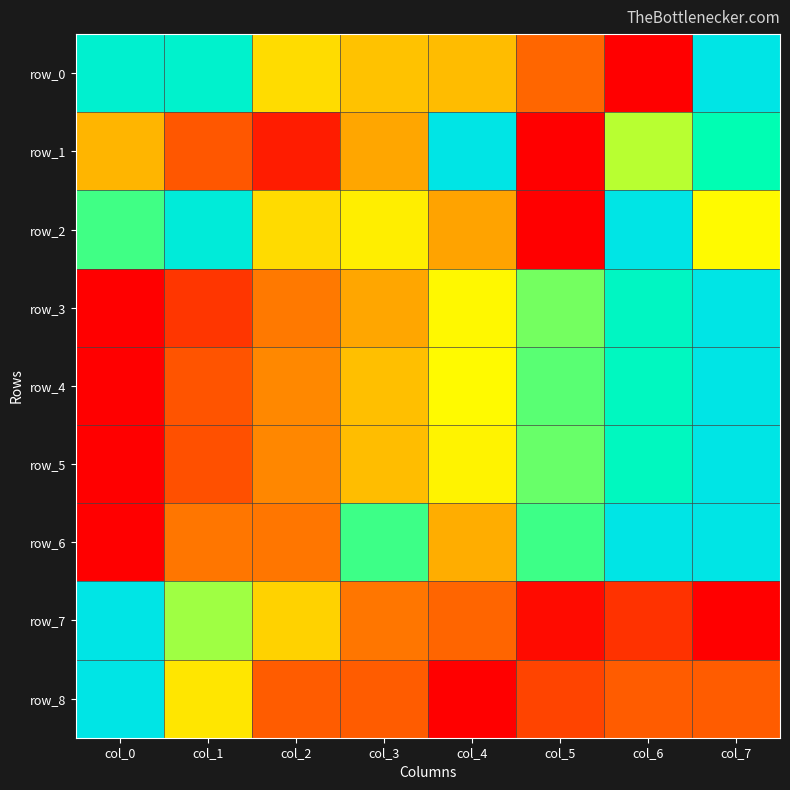

Reading left to right, list all the values displayed in this chart.

row_0: col_0=0.9	col_1=0.9	col_2=0.5	col_3=0.5	col_4=0.4	col_5=0.2	col_6=0.0	col_7=1.0
row_1: col_0=0.4	col_1=0.2	col_2=0.1	col_3=0.4	col_4=1.0	col_5=0.0	col_6=0.7	col_7=0.8
row_2: col_0=0.7	col_1=1.0	col_2=0.5	col_3=0.6	col_4=0.4	col_5=0.0	col_6=1.0	col_7=0.6
row_3: col_0=0.0	col_1=0.1	col_2=0.3	col_3=0.4	col_4=0.6	col_5=0.7	col_6=0.9	col_7=1.0
row_4: col_0=0.0	col_1=0.2	col_2=0.3	col_3=0.5	col_4=0.6	col_5=0.7	col_6=0.9	col_7=1.0
row_5: col_0=0.0	col_1=0.2	col_2=0.3	col_3=0.5	col_4=0.6	col_5=0.7	col_6=0.8	col_7=1.0
row_6: col_0=0.0	col_1=0.2	col_2=0.2	col_3=0.8	col_4=0.4	col_5=0.8	col_6=1.0	col_7=1.0
row_7: col_0=1.0	col_1=0.7	col_2=0.5	col_3=0.3	col_4=0.2	col_5=0.0	col_6=0.1	col_7=0.0
row_8: col_0=1.0	col_1=0.5	col_2=0.2	col_3=0.2	col_4=0.0	col_5=0.1	col_6=0.2	col_7=0.2